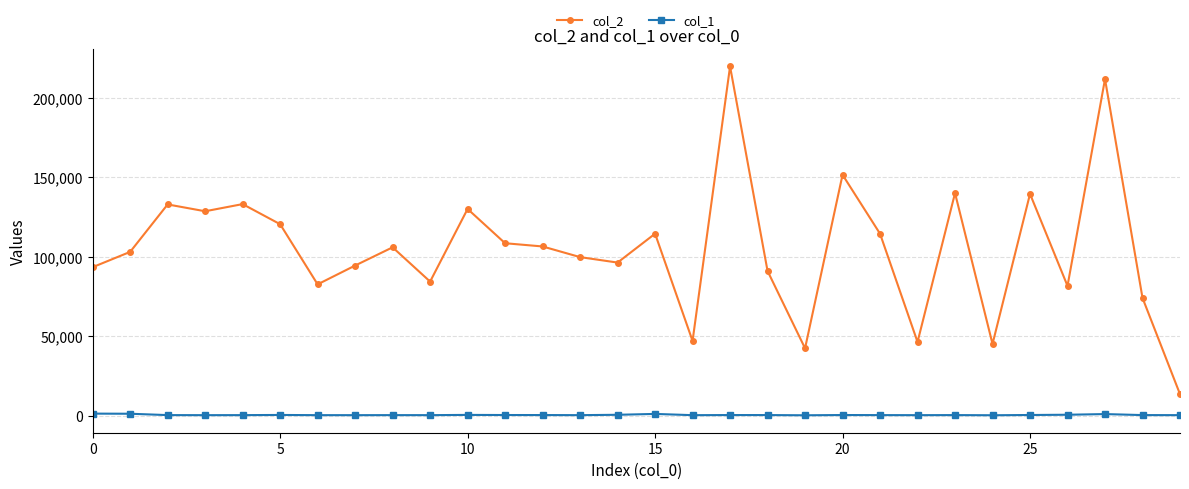

Which series has the widest spread of values?

col_2